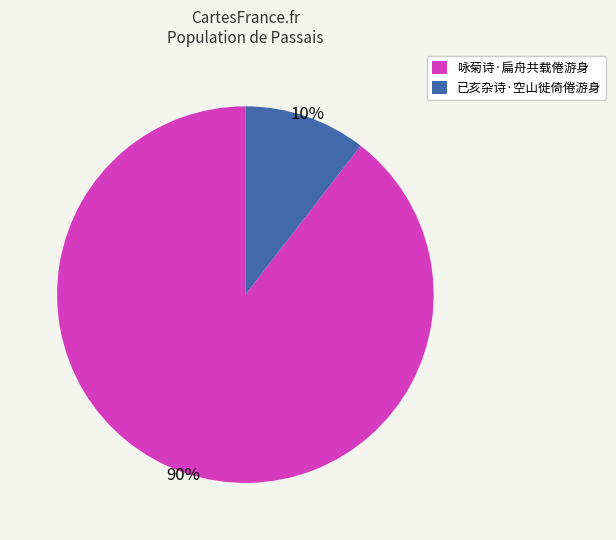

How many slices are in this pie chart?

2